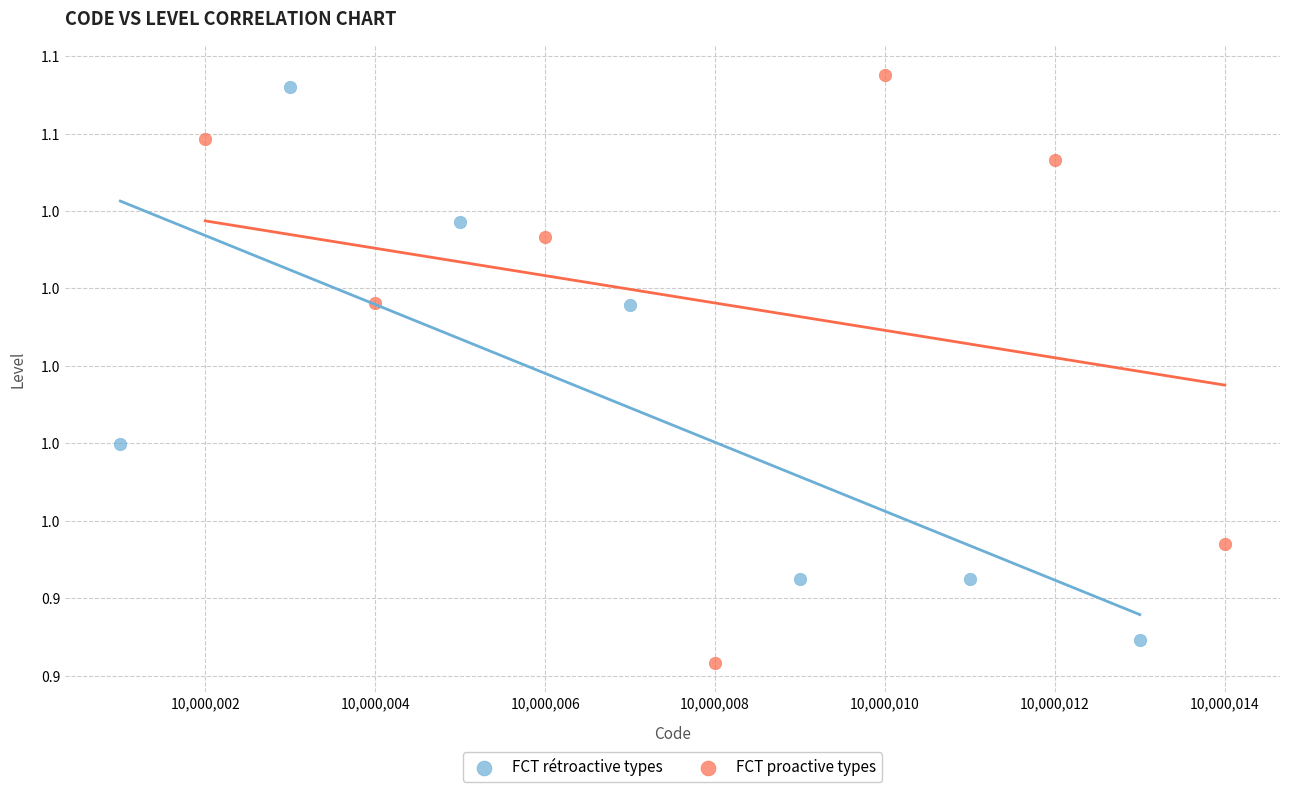

What are all the series names shown in the legend?

FCT rétroactive types, FCT proactive types